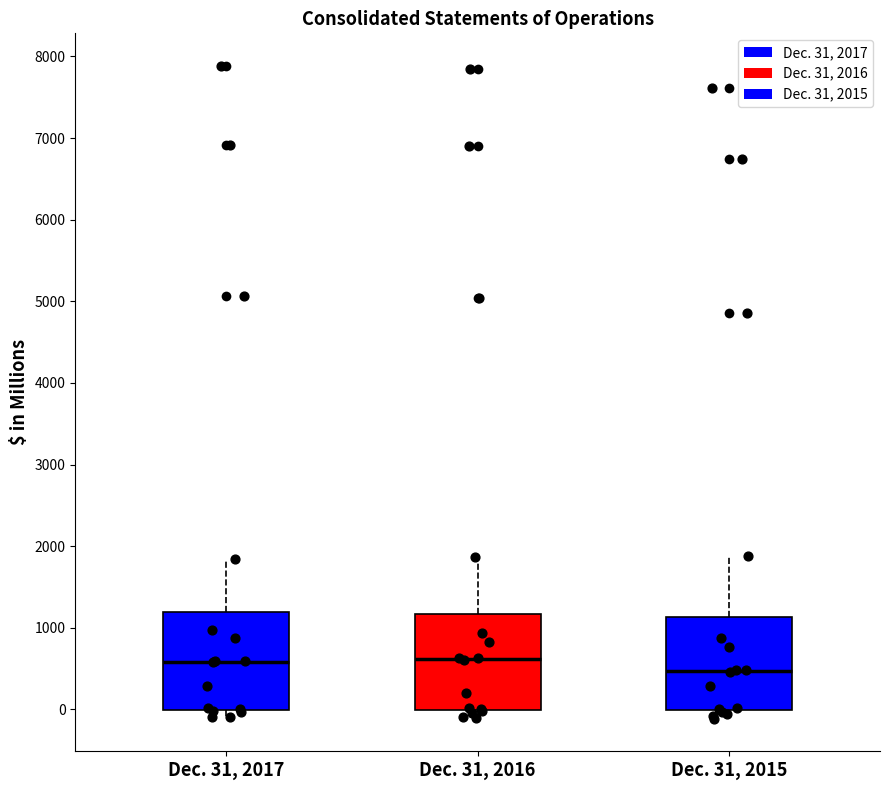

Reading left to right, transcribe this box plot: for each box, give where its median line is, the range the box spans, and where its two whiskers end, as read against the y-axis. The values are not printed on the chart, so give them approximately, as read against the axis.

Dec. 31, 2017: median 600, box 0 to 1200, whiskers -100 to 1800
Dec. 31, 2016: median 600, box 0 to 1200, whiskers -100 to 1900
Dec. 31, 2015: median 500, box 0 to 1100, whiskers -100 to 1900